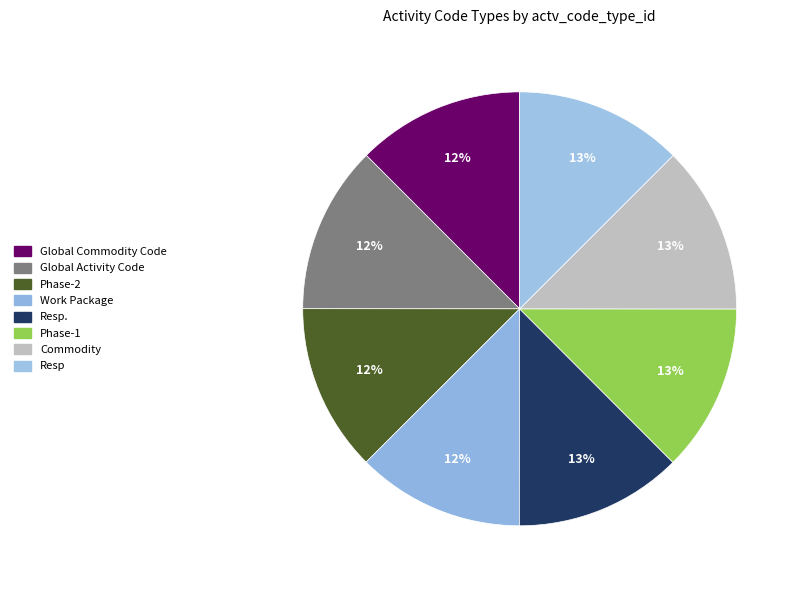

Is it true that Resp is 26% of the pie?

False